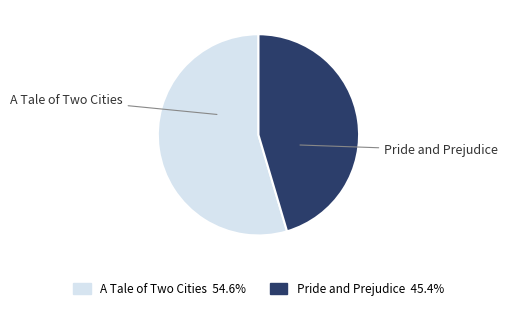

Approximately how many times larger is the value at Pride and Prejudice compared to A Tale of Two Cities?

0.8